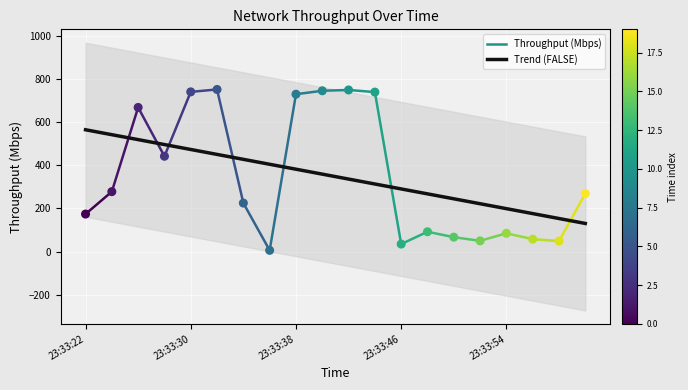

What is the change in value from 23:33:32 to 23:33:40?

-6.0